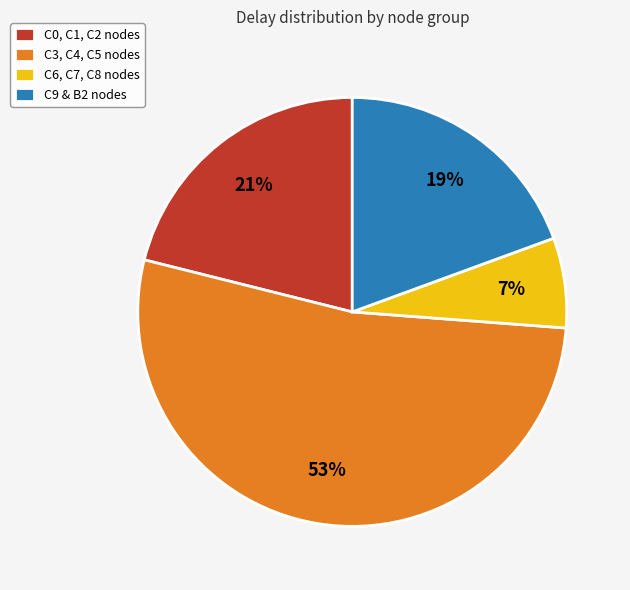

To the nearest percent, what percentage of the pie is C6, C7, C8 nodes?

7%